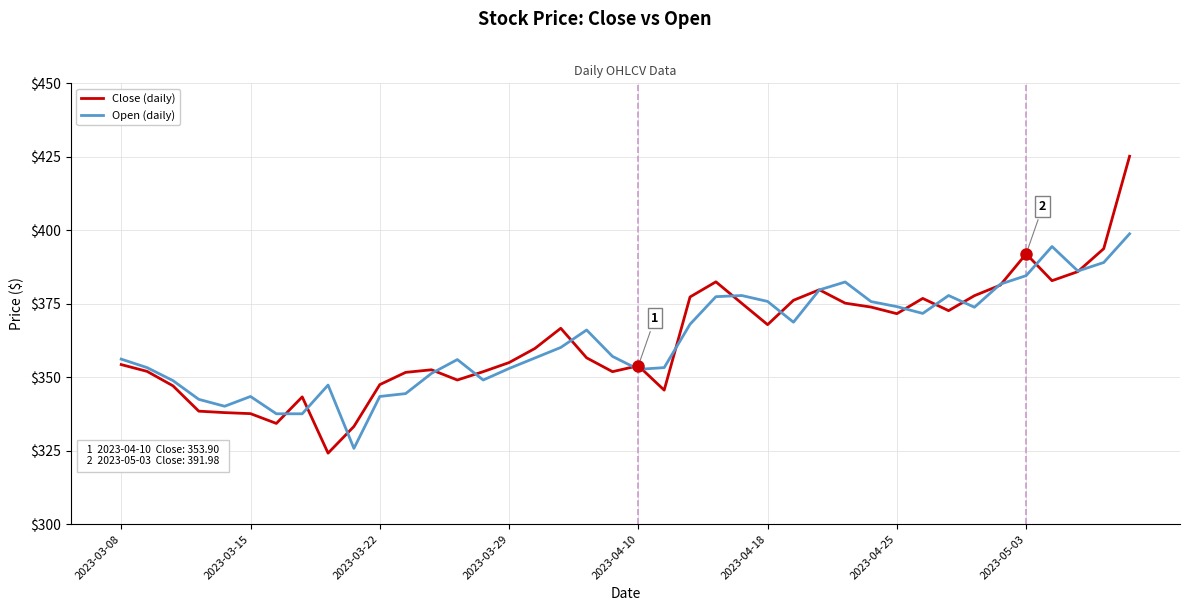

What is the minimum value shown in the chart?

324.2